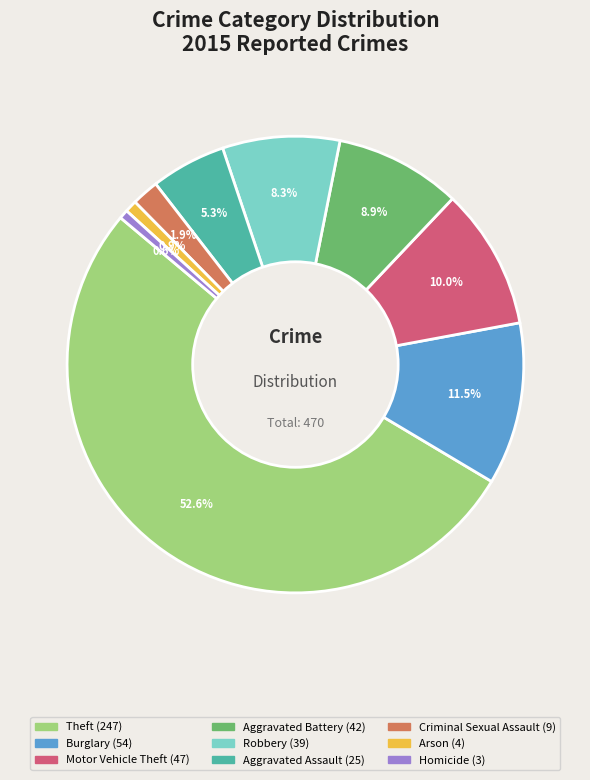

Does any single category account for the majority?

Yes